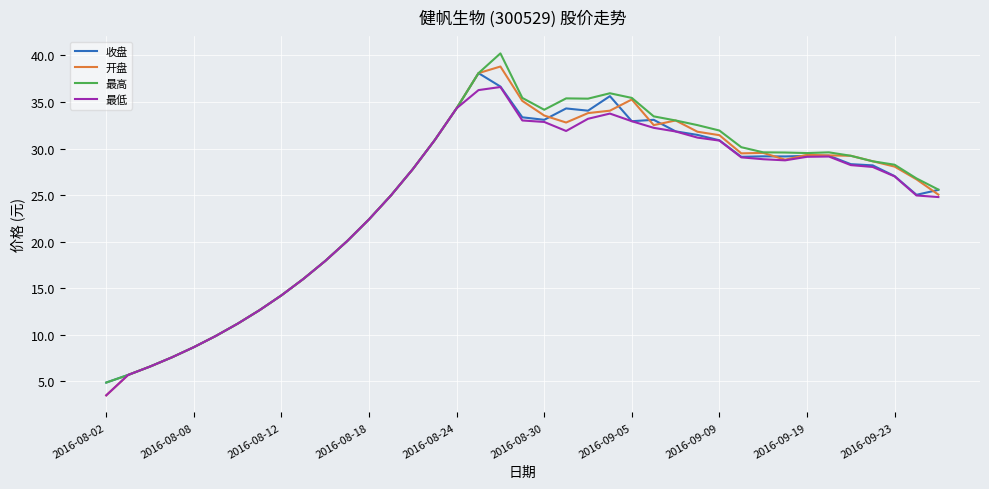

What is the maximum value for 收盘?

38.1